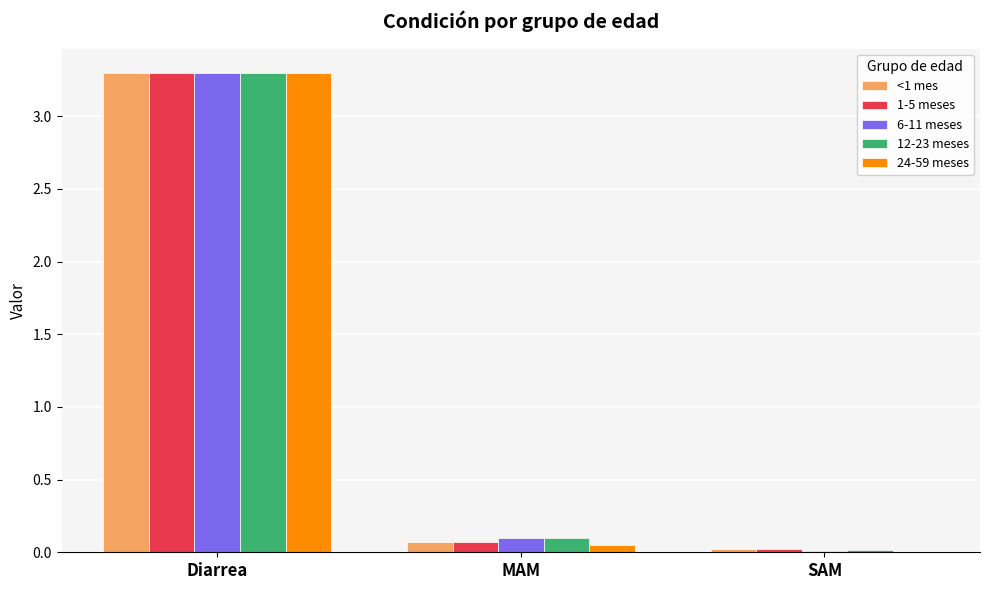

At which category is the sum across all series the highest?

Diarrea